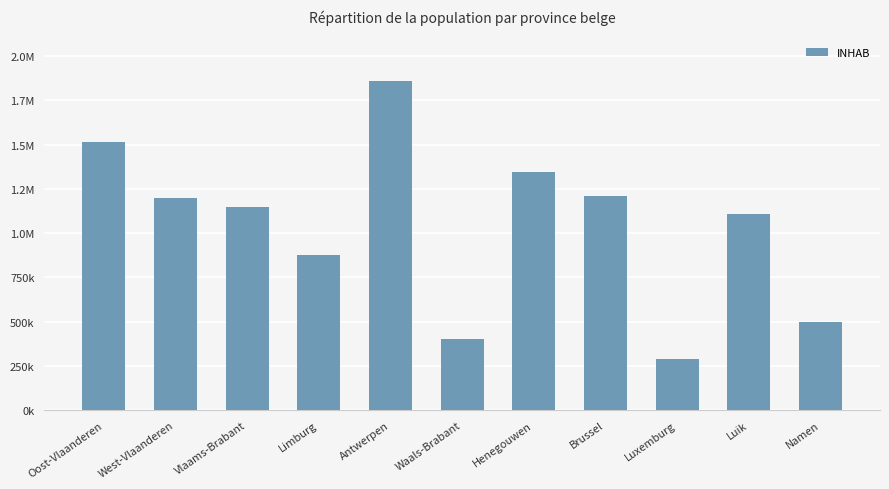

Are the bars horizontal?

No